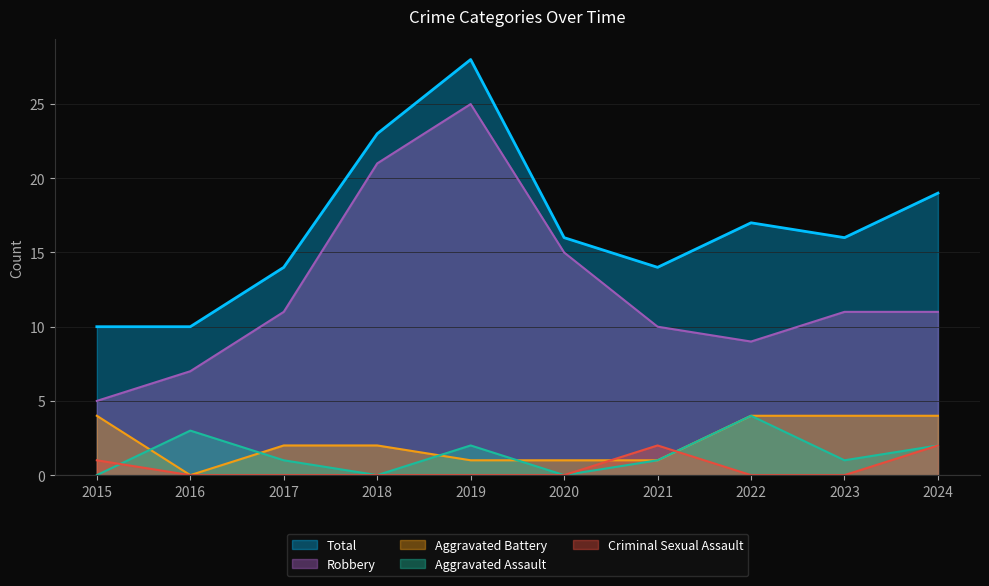

True or false: Aggravated Battery has more than 1 points higher than both neighbors.

False